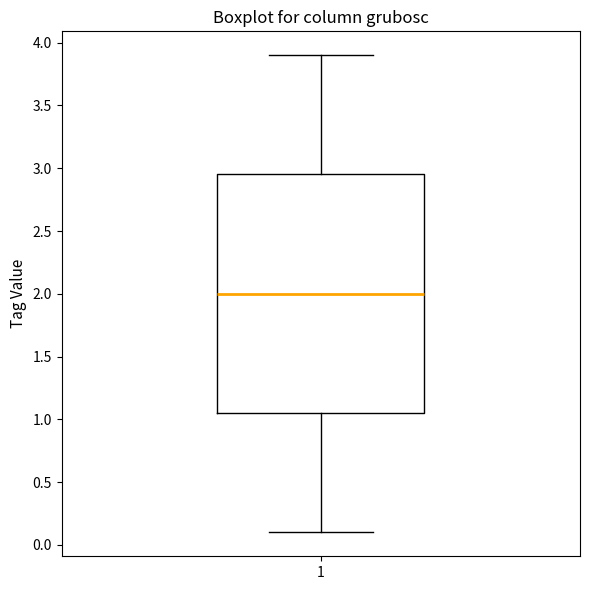

Read this box plot against the y-axis: the position of the median line, the range covered by the box, and the ends of both whiskers. The values are not printed on the chart, so give them approximately, as read against the axis.

median 2.00, box 1.05 to 2.95, whiskers 0.10 to 3.90